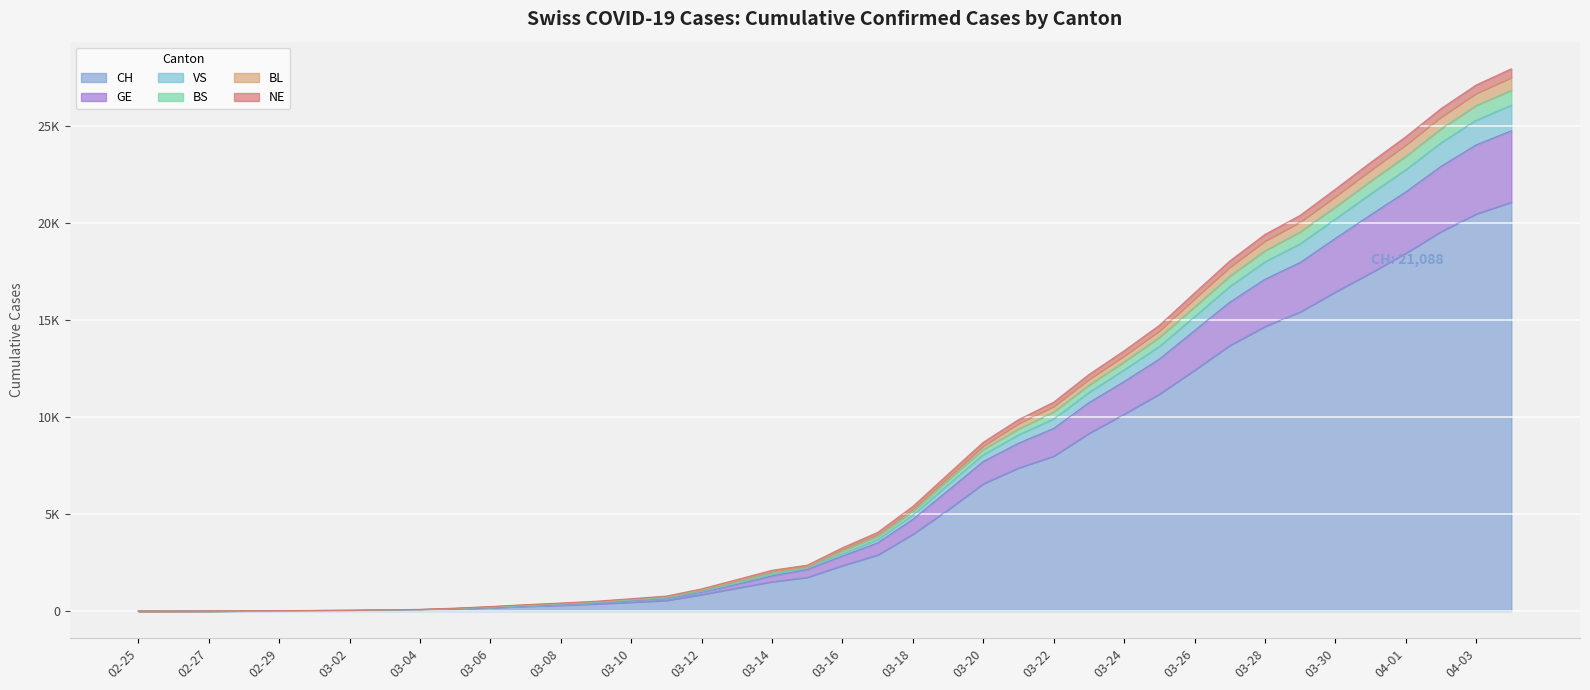

True or false: NE and BL intersect in this chart.

False